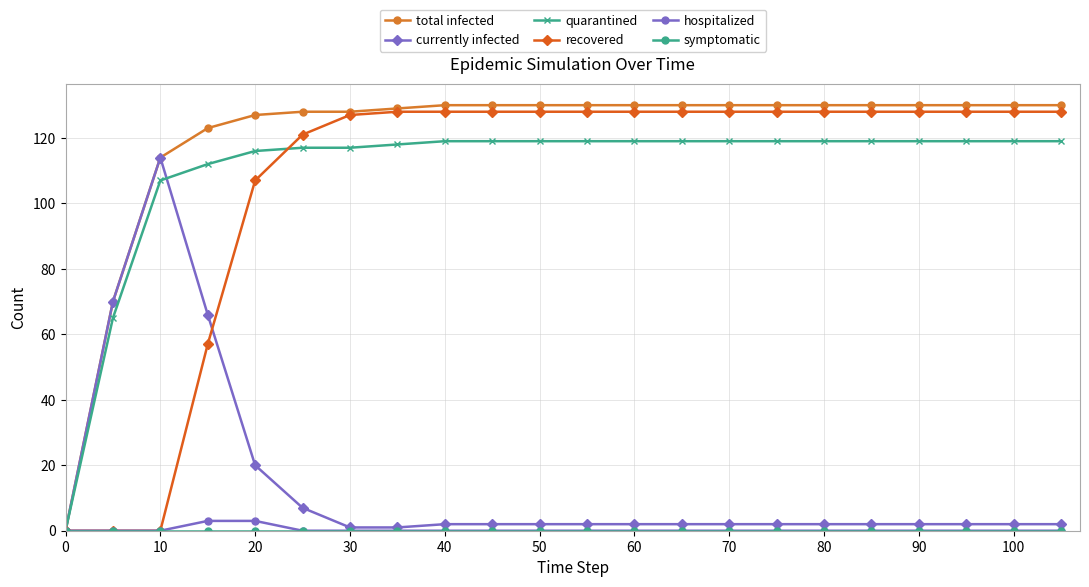

Does the chart display data point markers on the line(s)?

Yes